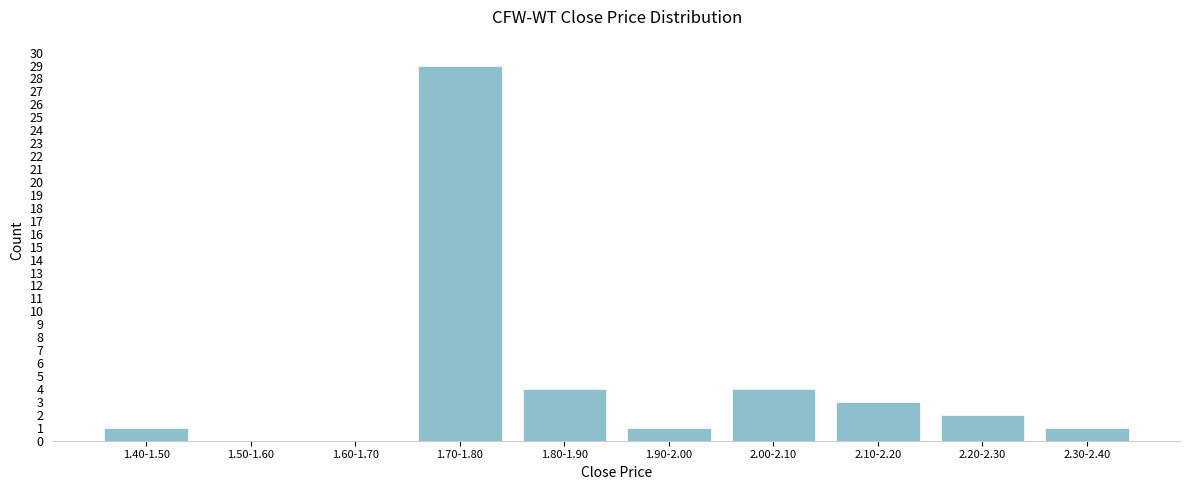

Reading right to left, extract all data points from this chart.

2.30-2.40=1	2.20-2.30=2	2.10-2.20=3	2.00-2.10=4	1.90-2.00=1	1.80-1.90=4	1.70-1.80=29	1.60-1.70=0	1.50-1.60=0	1.40-1.50=1